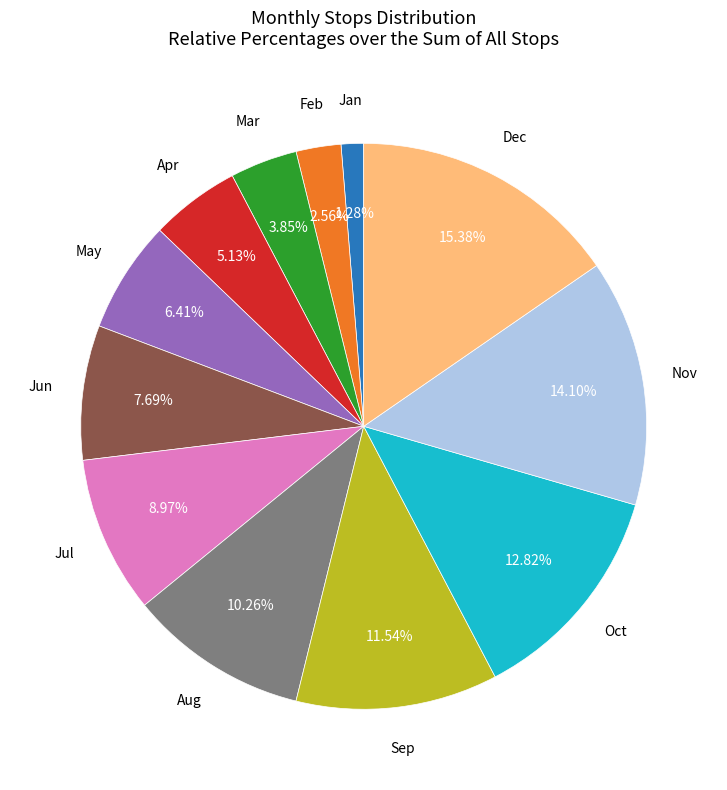

Which slice is the smallest?

Jan